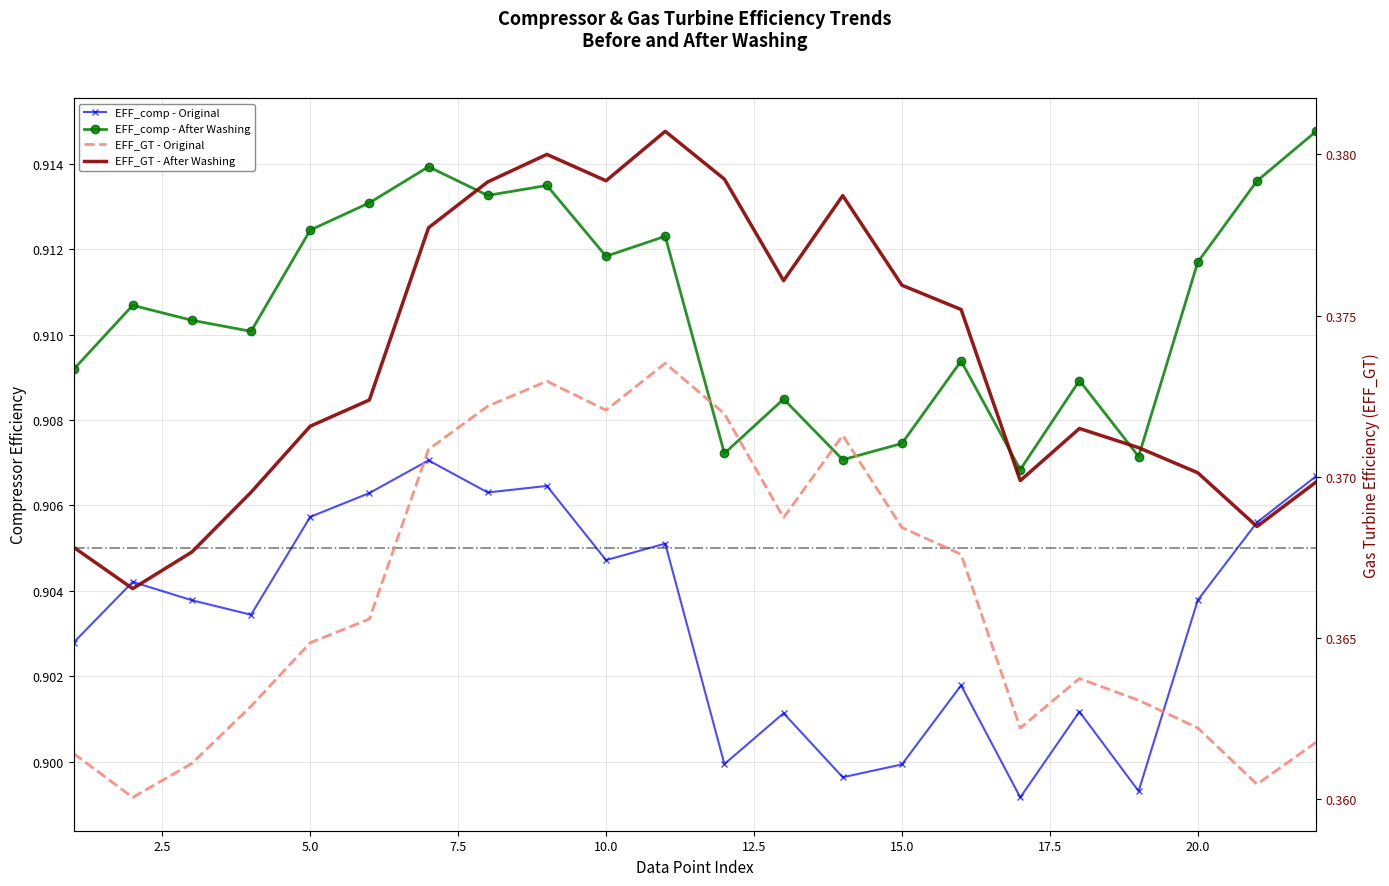

In EFF_GT - Original, how many points are lower than both neighbors (excluding endpoints)?

5